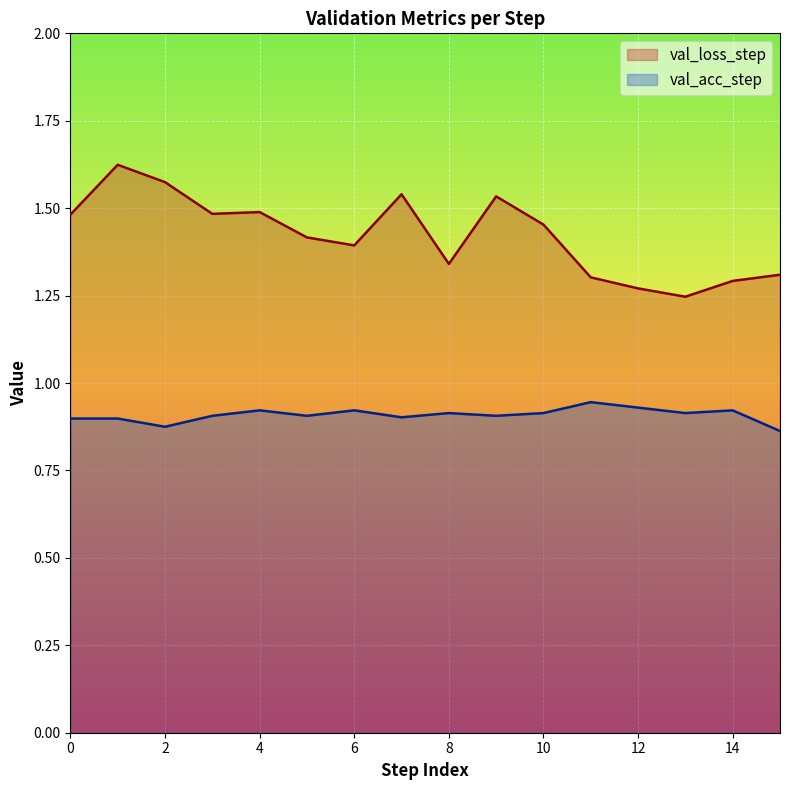

True or false: val_loss_step and val_acc_step intersect in this chart.

False